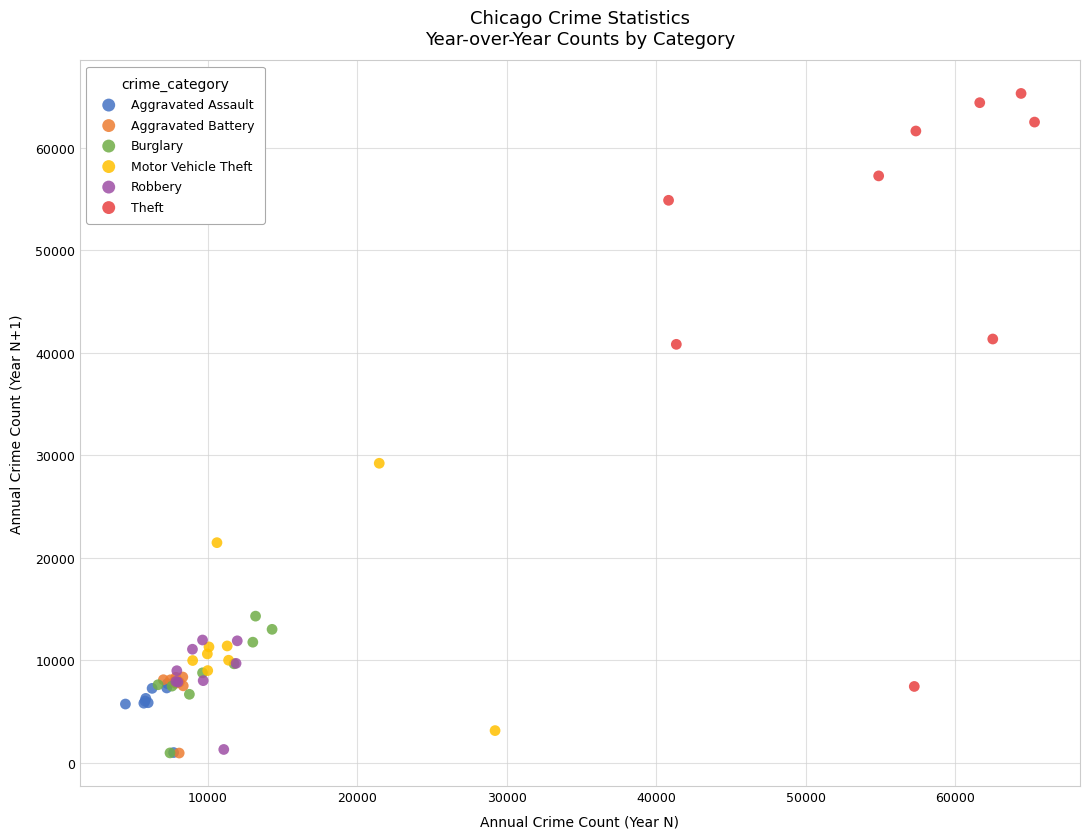

Which series has the widest spread of Y values?

Theft